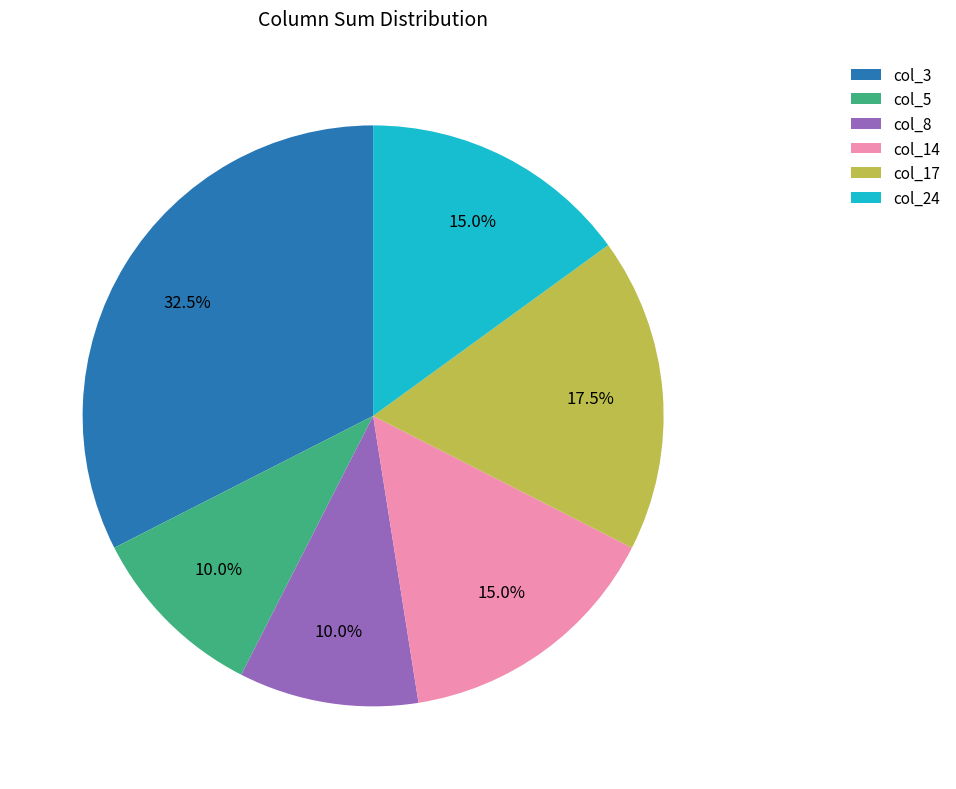

Does any single category account for the majority?

No